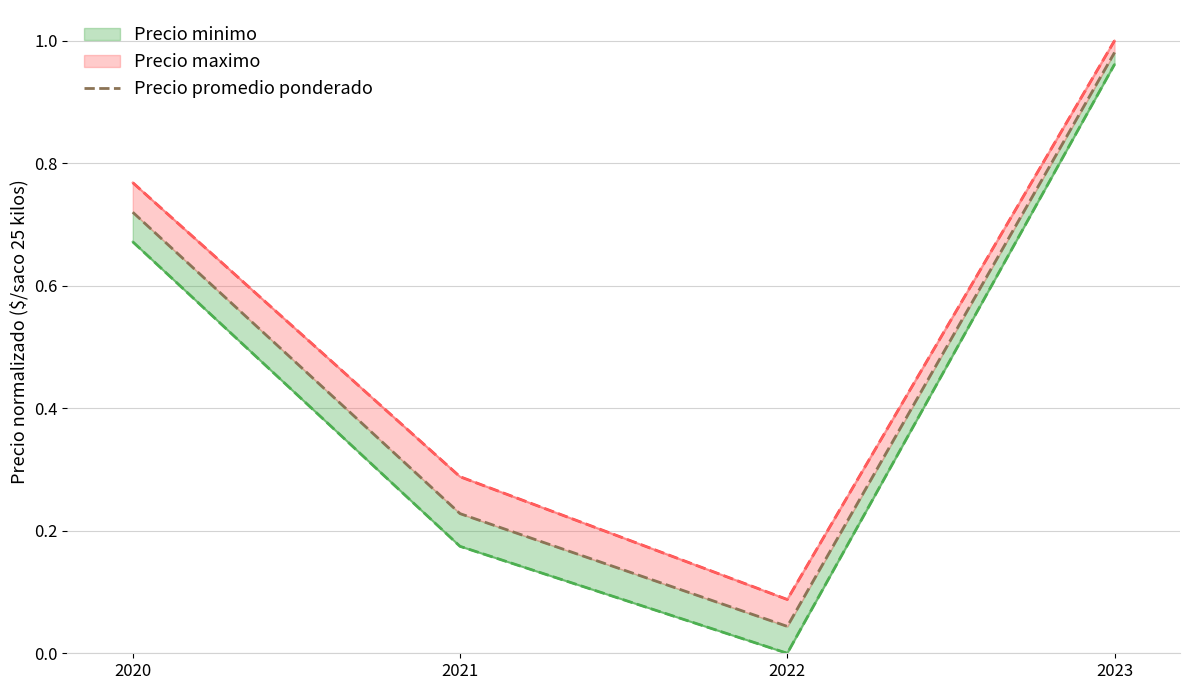

What is the sum of all values?

2.0